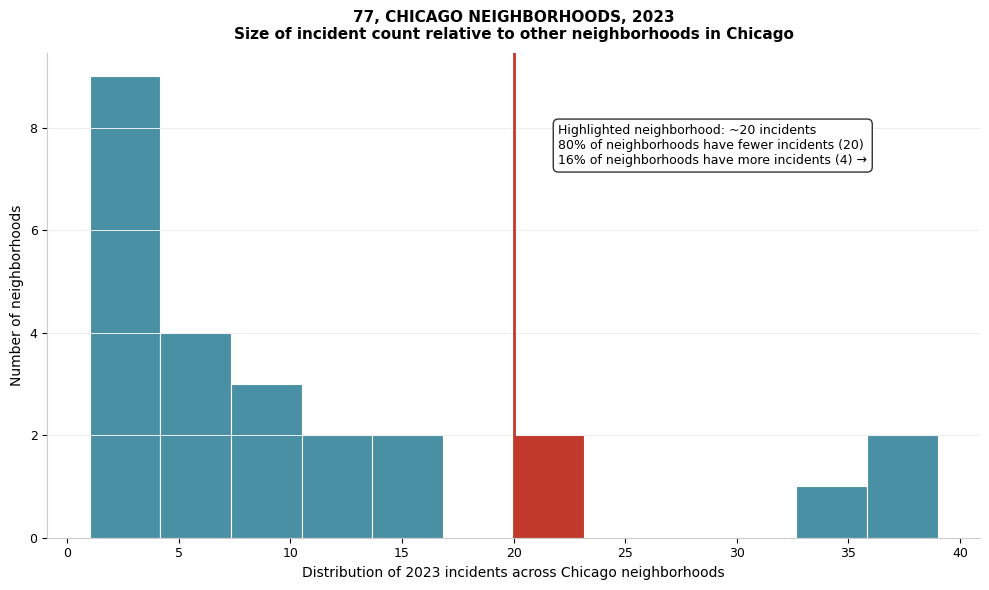

Which range on the x-axis has the tallest bar?

1.0 to 4.0